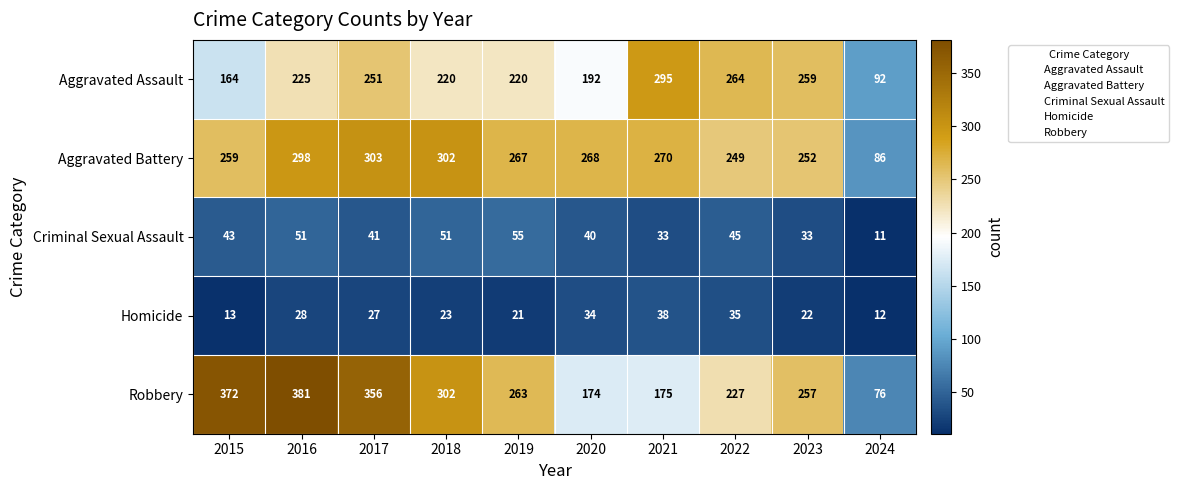

At which category is the sum across all series the highest?

2016